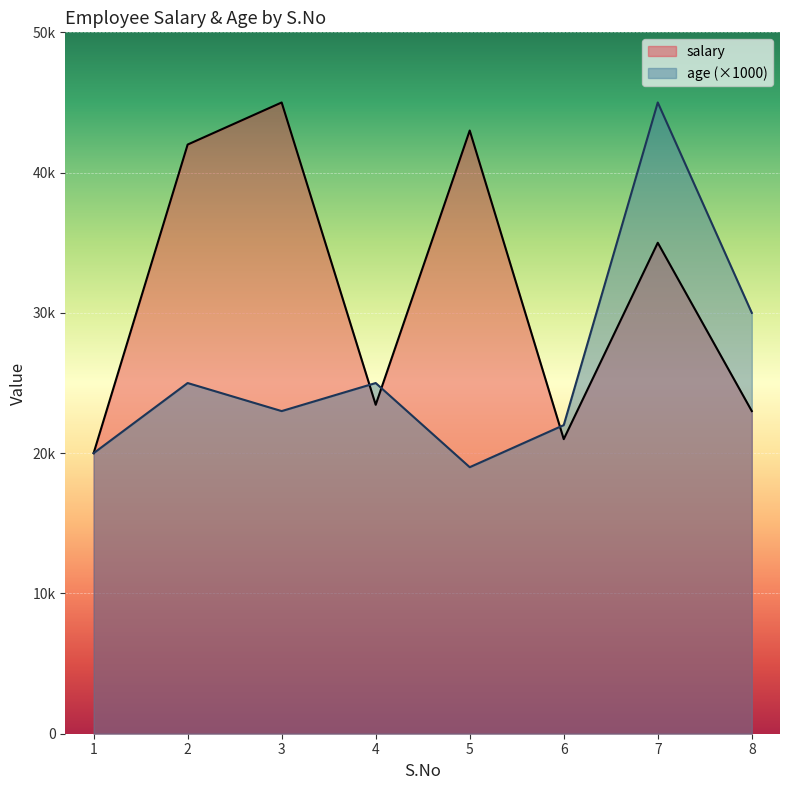

Rank the series by their maximum value, from lowest to highest.

salary, age